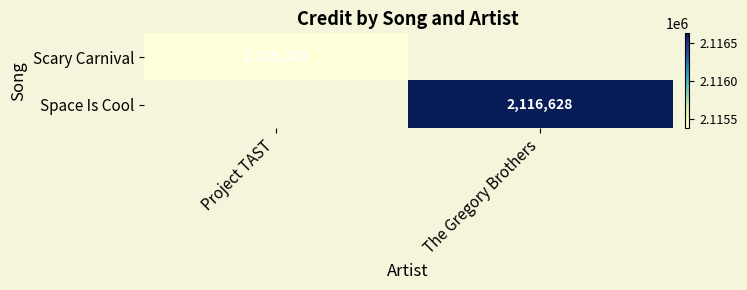

How many data points does each series have?

2